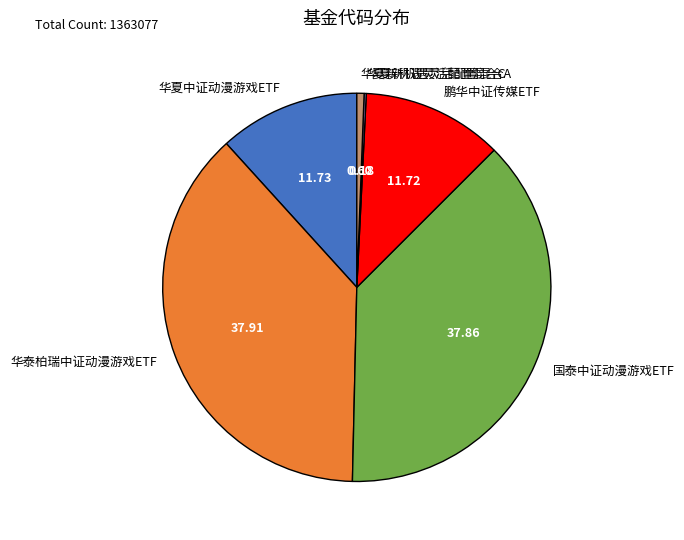

Do 华夏新机遇灵活配置混合C and 华泰柏瑞中证动漫游戏ETF together represent more than half of the pie?

No